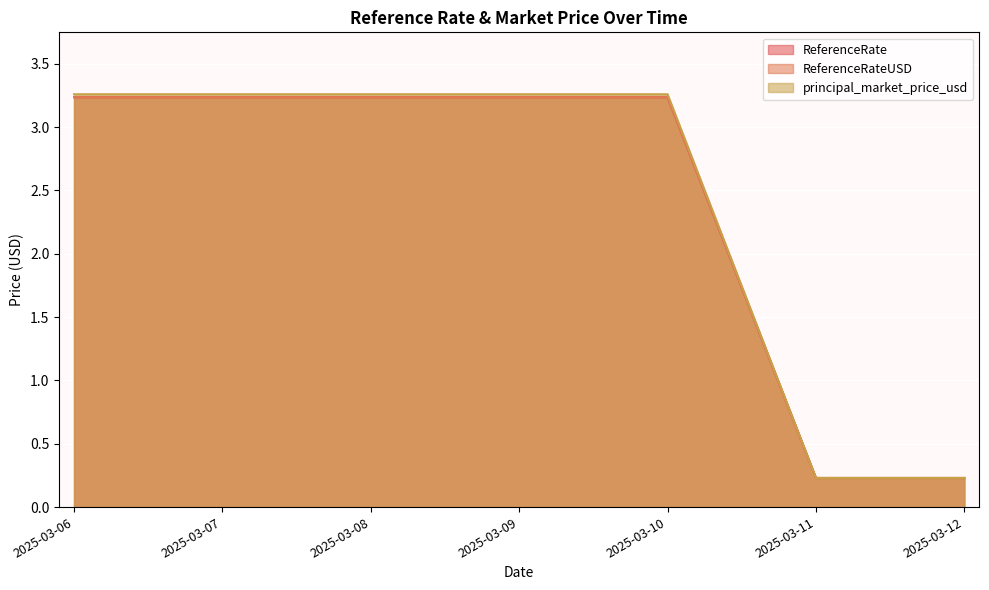

True or false: ReferenceRateUSD has a value of 0.2 at 2025-03-11.

True